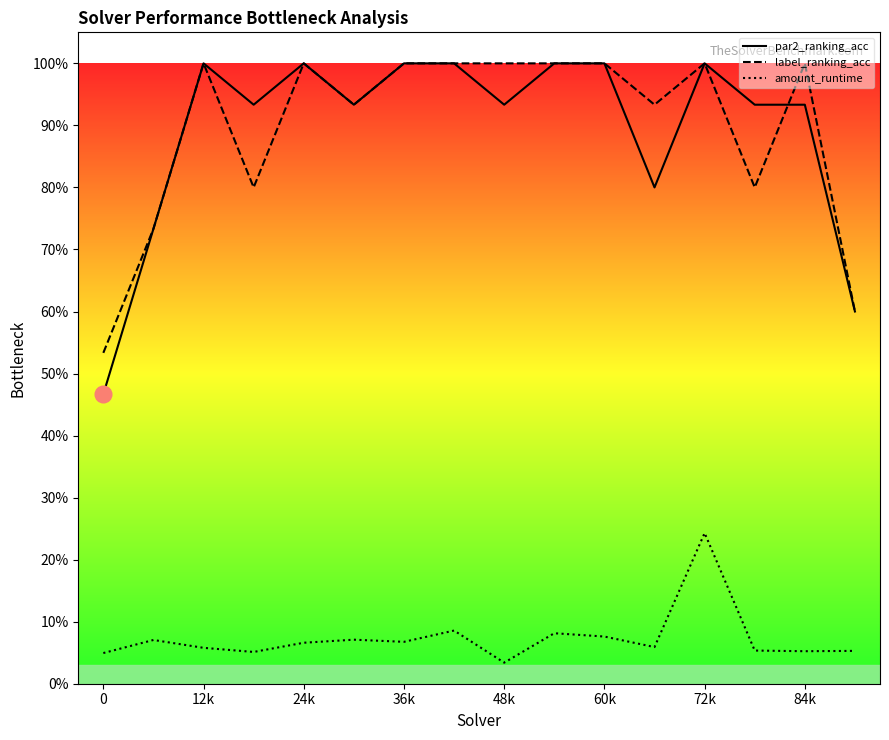

What are all the series names shown in the legend?

par2_ranking_acc, label_ranking_acc, amount_runtime